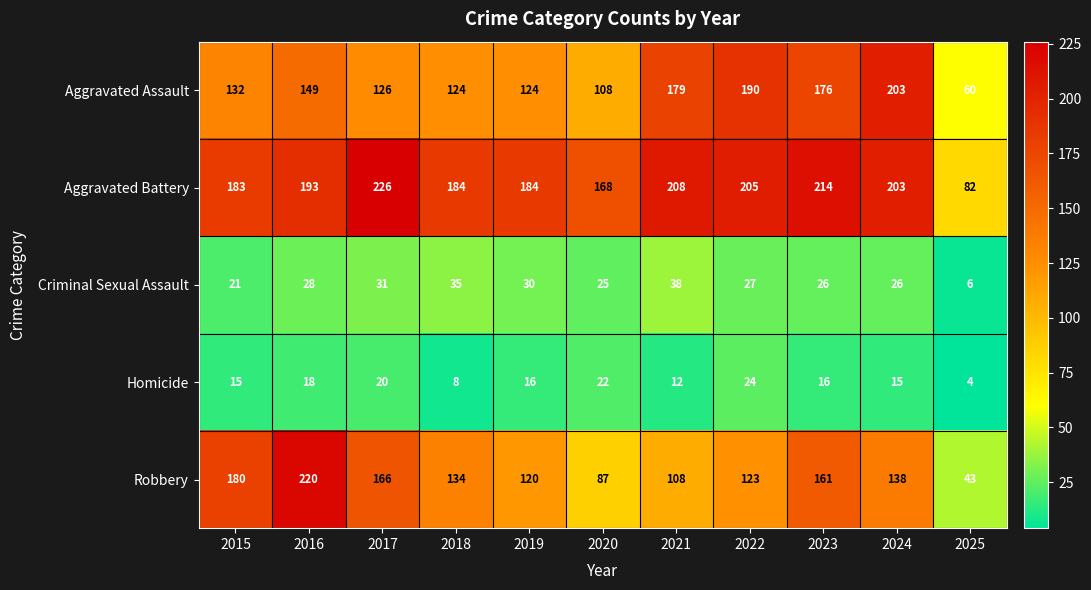

List the series in order of their peak value, highest first.

Aggravated Battery, Robbery, Aggravated Assault, Criminal Sexual Assault, Homicide